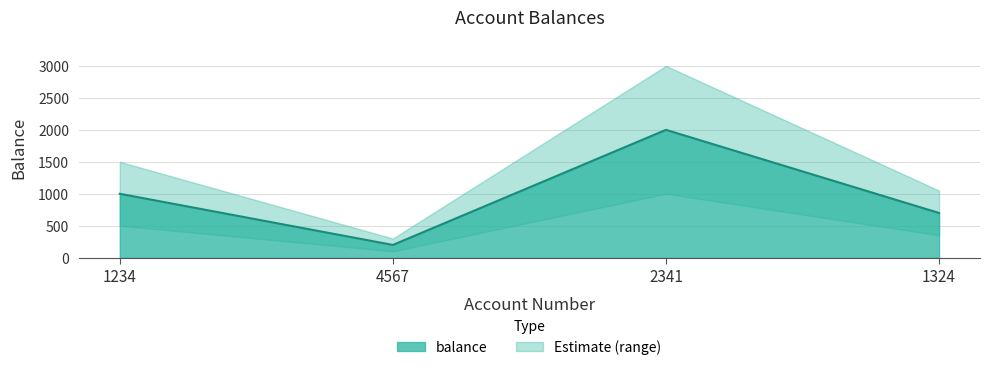

Where is the data nearest to the value 1100?

1234